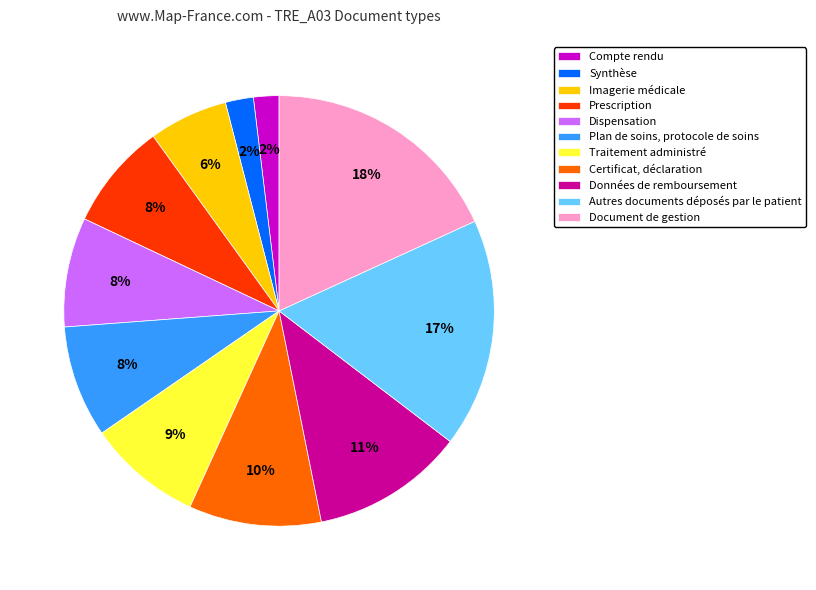

To the nearest percent, what is the difference between the Document de gestion and Prescription slice percentages?

10%